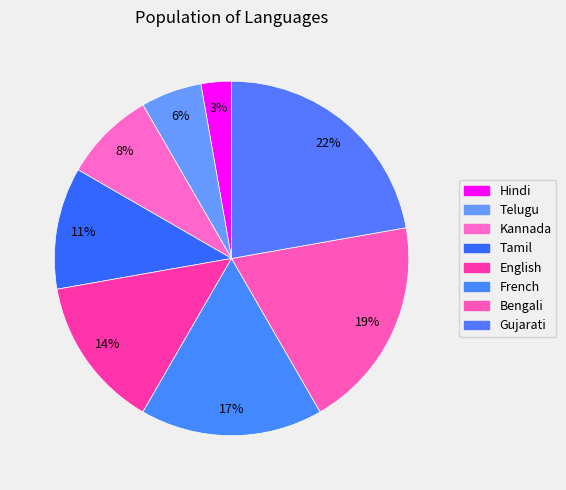

Does French account for over 50% of the chart?

No